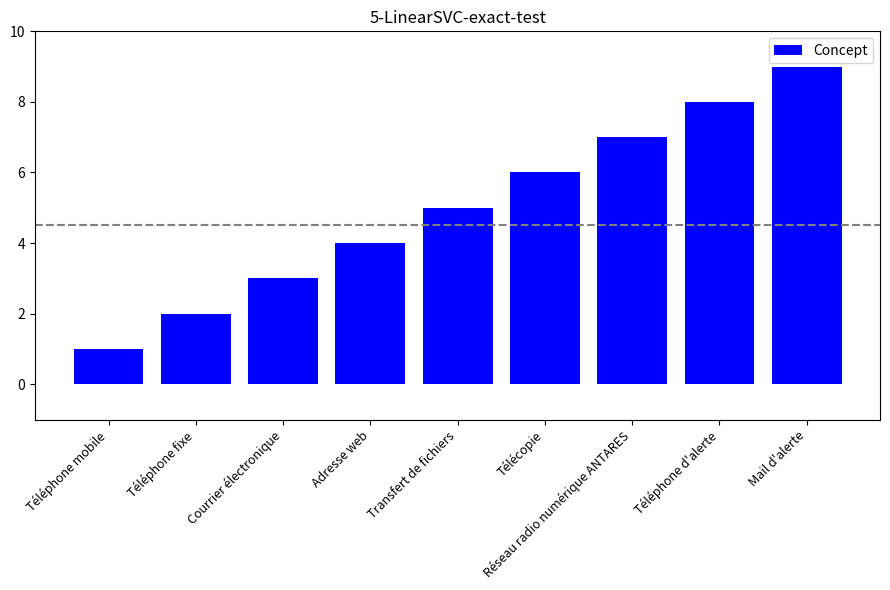

What is the sum of all values?

45